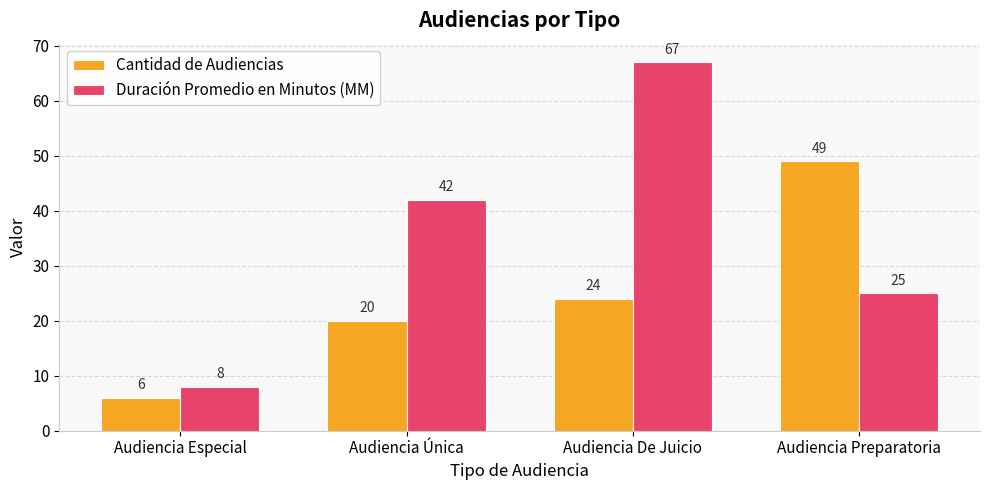

What is the label of the 2nd bar from the right?

Audiencia De Juicio